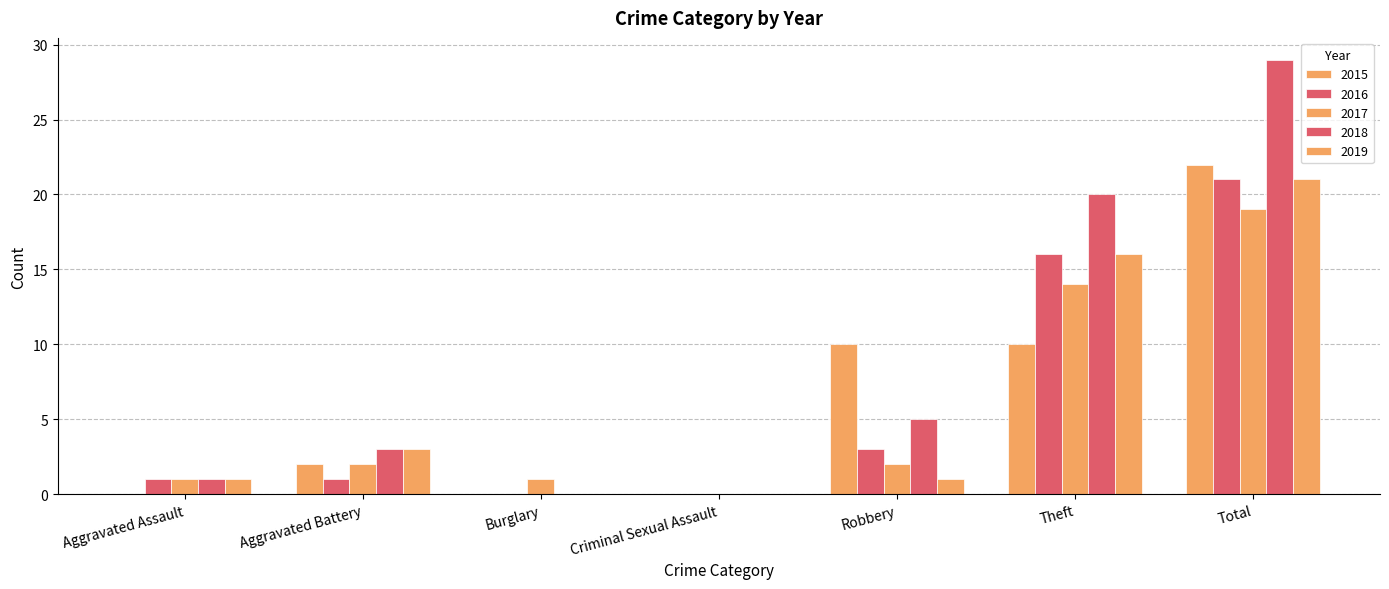

At how many categories does at least one series exceed 23?

1